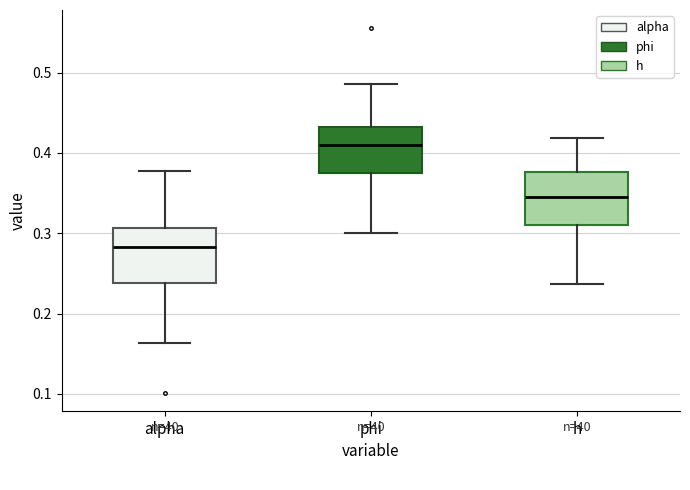

Where does the upper whisker of the box for phi end on the y-axis? The values are not printed on the chart, so give them approximately, as read against the axis.

0.49